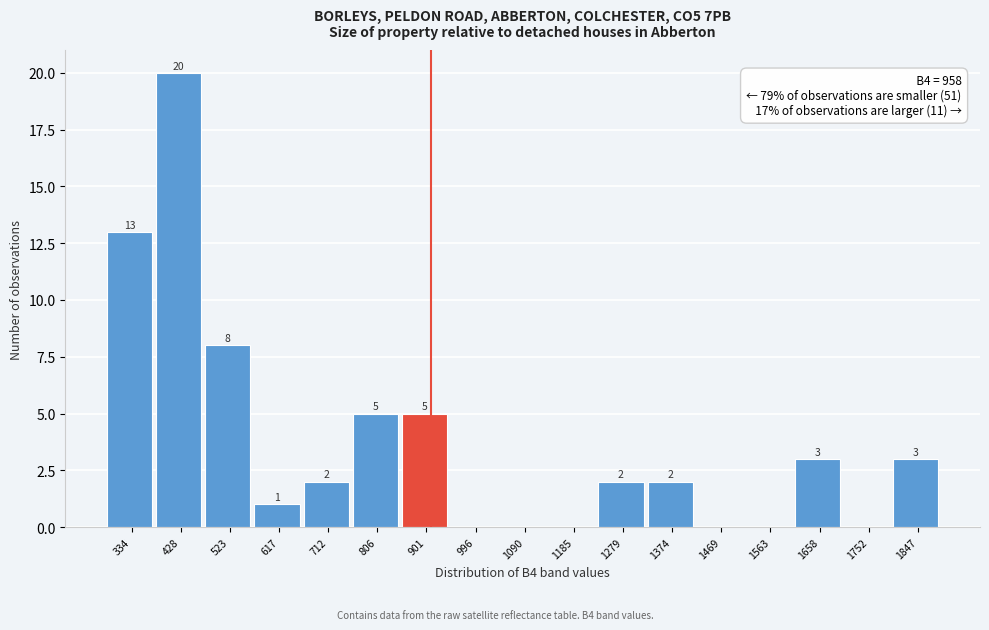

Reading left to right, what are all the values shown in this chart?

334=13	428=20	523=8	617=1	712=2	806=5	901=5	996=0	1090=0	1185=0	1279=2	1374=2	1469=0	1563=0	1658=3	1752=0	1847=3